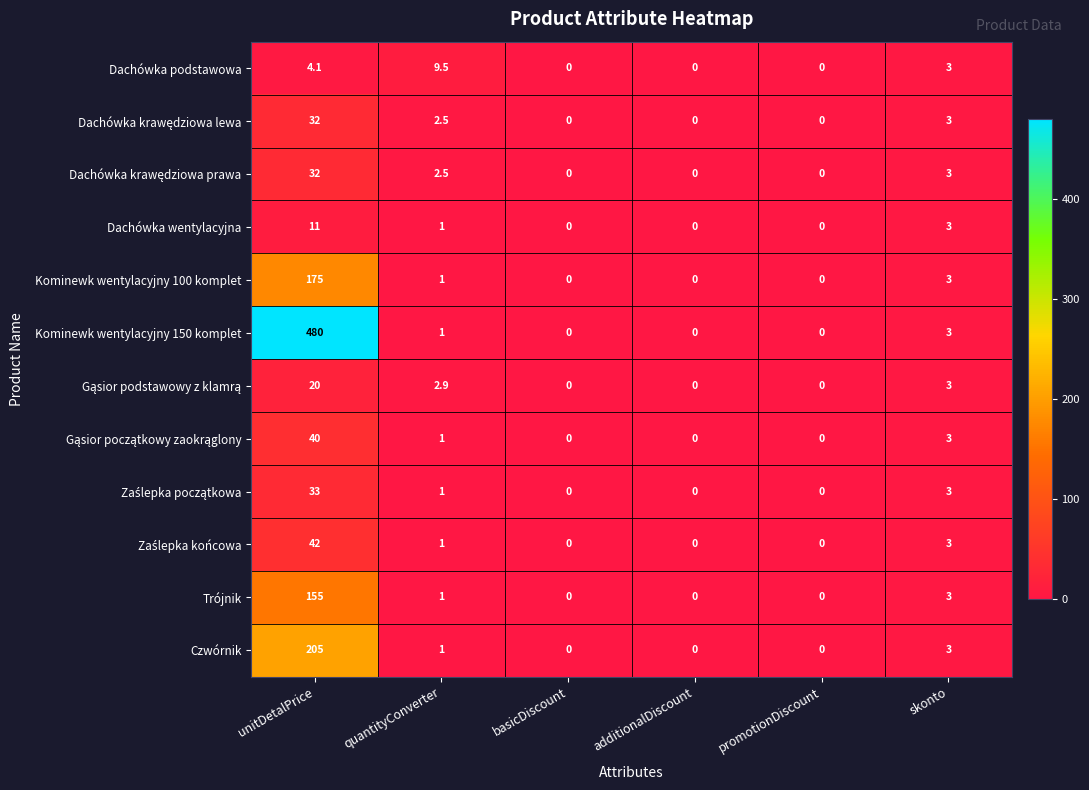

What is the difference between the highest and lowest values at unitDetalPrice?

475.9